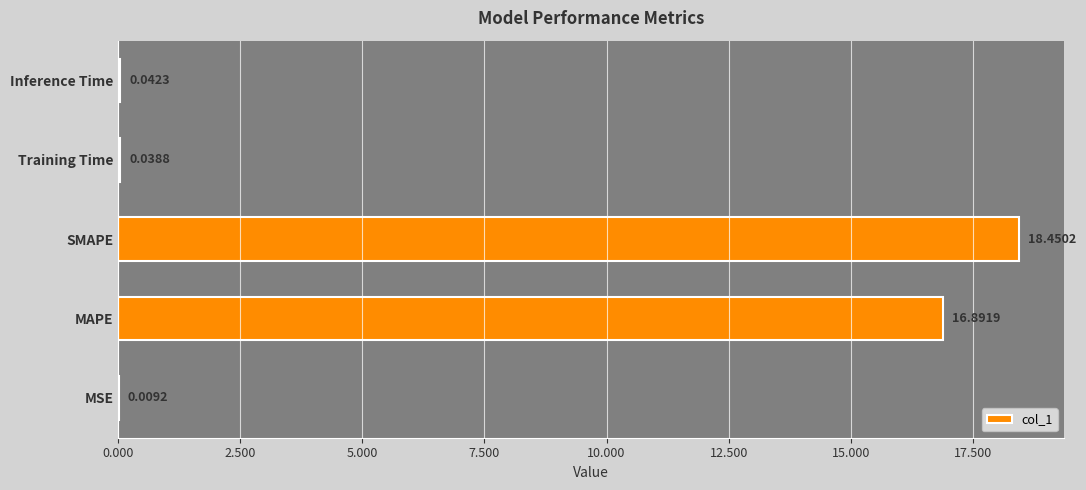

Which category has the highest value across all series?

SMAPE